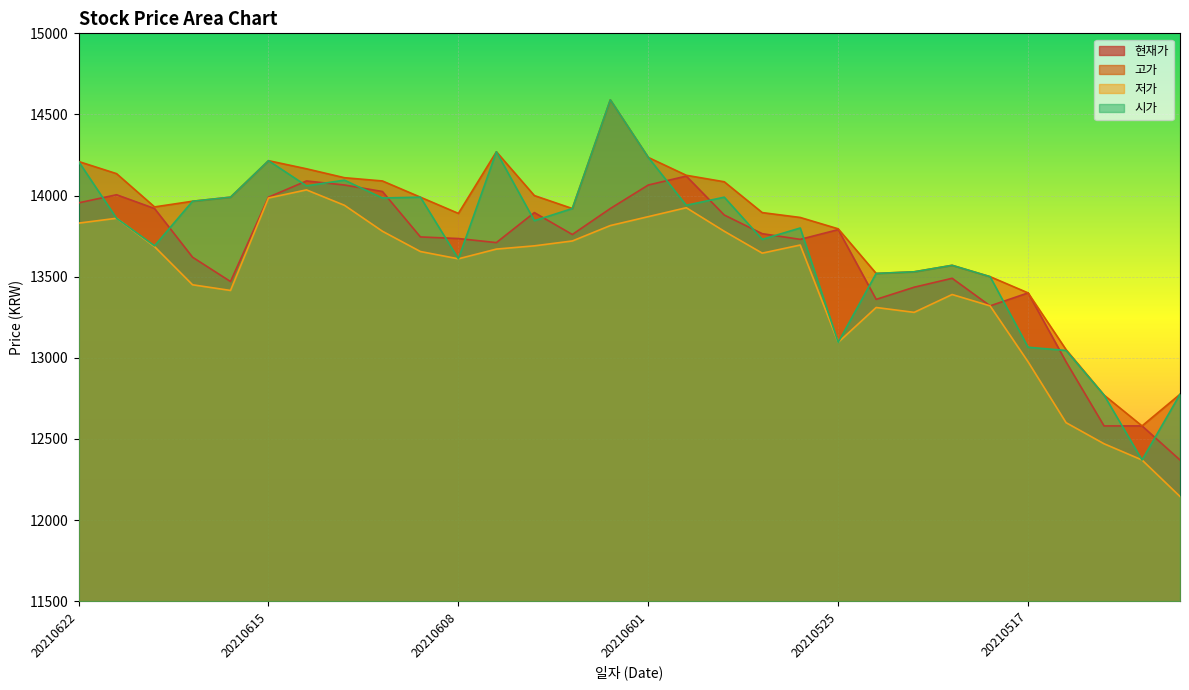

Which category has the lowest value across all series?

20210511